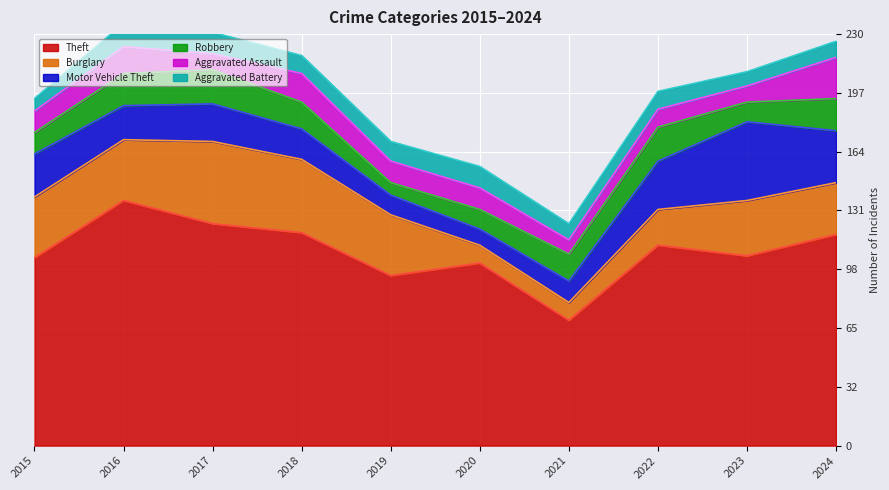

What is the difference between the second highest and minimum values in the Burglary series?

31